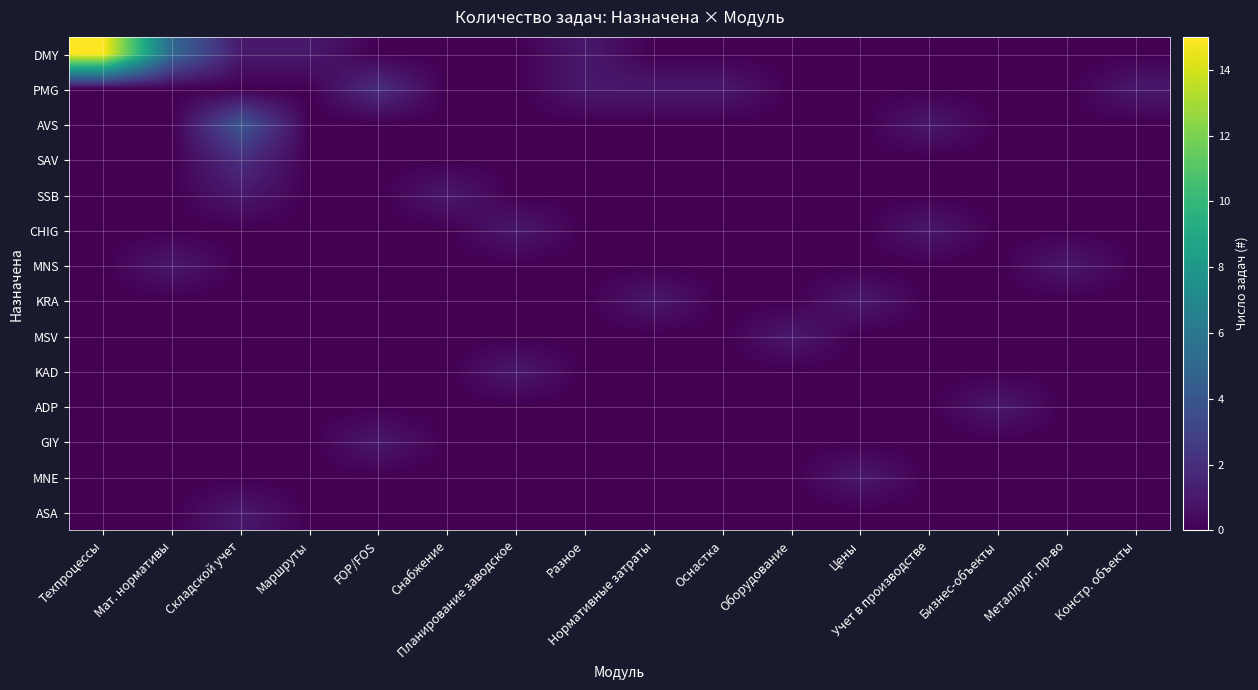

How many distinct data groups are displayed?

14